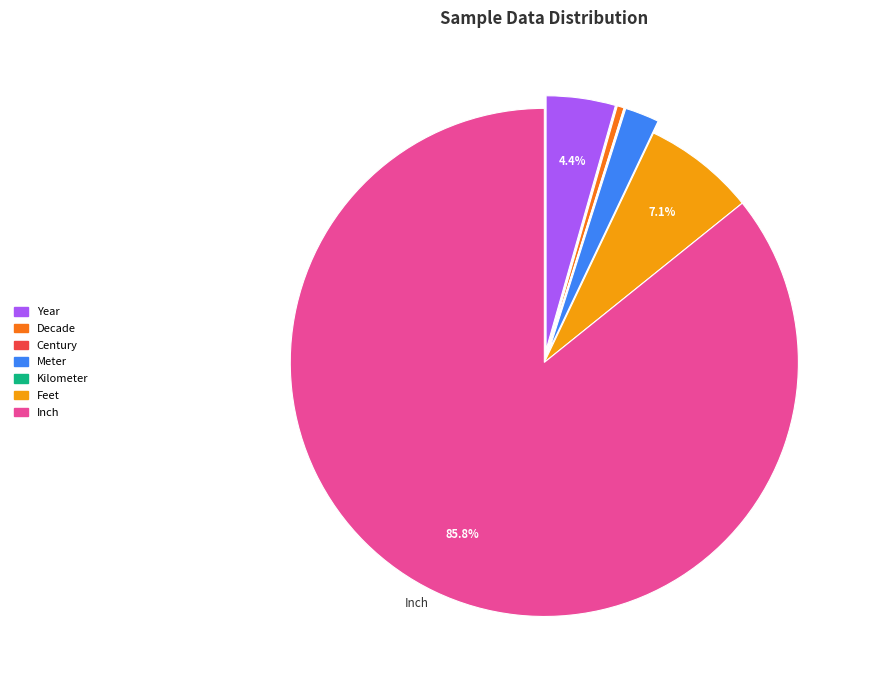

Which slice is the largest?

Inch